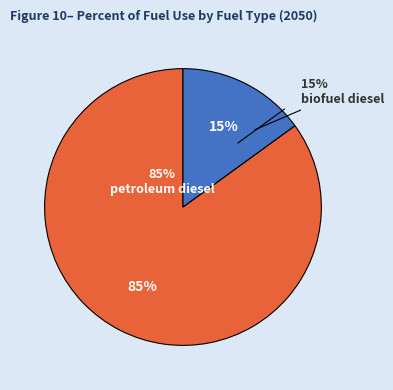

Count the number of slices in the pie.

2